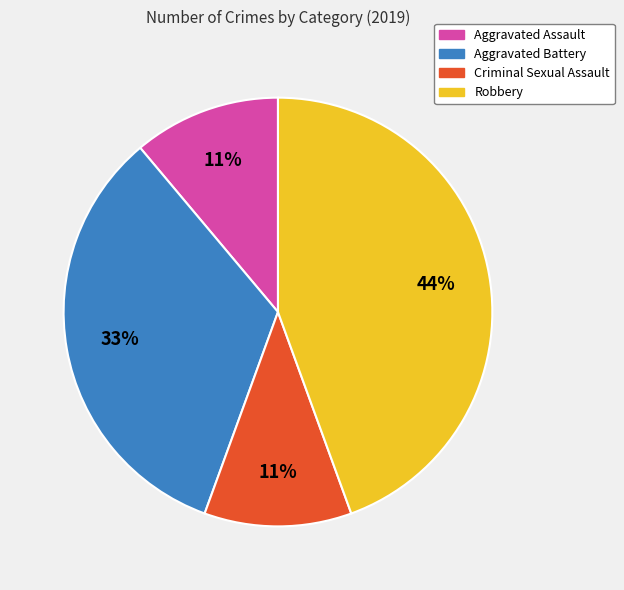

How many segments does this pie chart have?

4